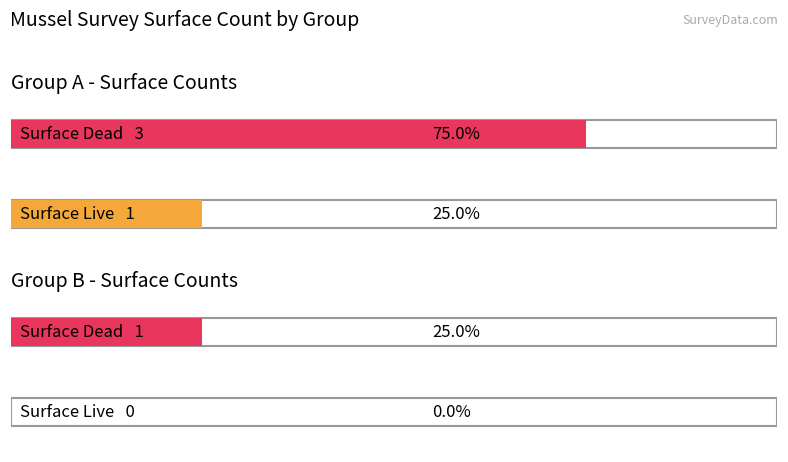

Which category has the highest value in the Excavated_Live series?

A